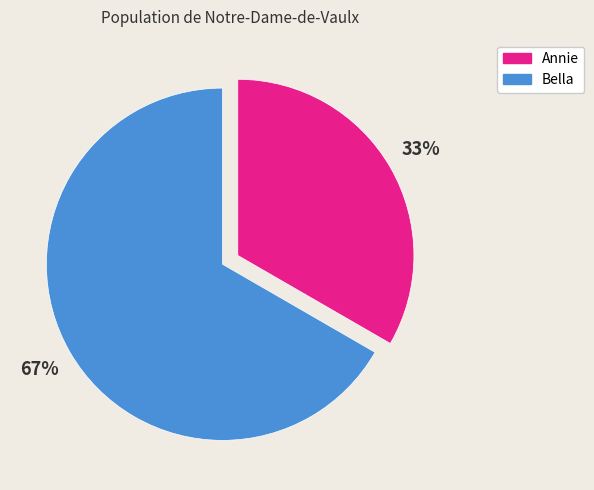

Does any single category account for the majority?

Yes